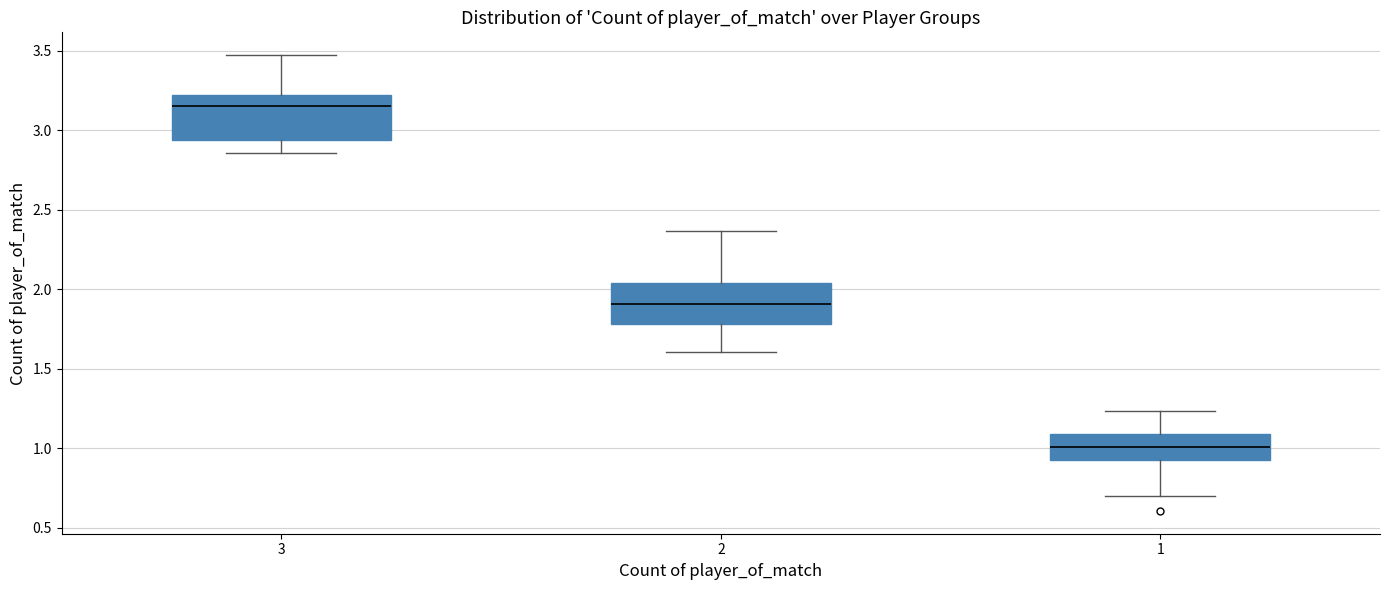

Reading left to right, read every box against the y-axis: the position of its median line, the range the box covers, and the ends of its whiskers. The values are not printed on the chart, so give them approximately, as read against the axis.

3: median 3.15, box 2.95 to 3.20, whiskers 2.85 to 3.45
2: median 1.90, box 1.80 to 2.05, whiskers 1.60 to 2.35
1: median 1.00, box 0.95 to 1.10, whiskers 0.70 to 1.25